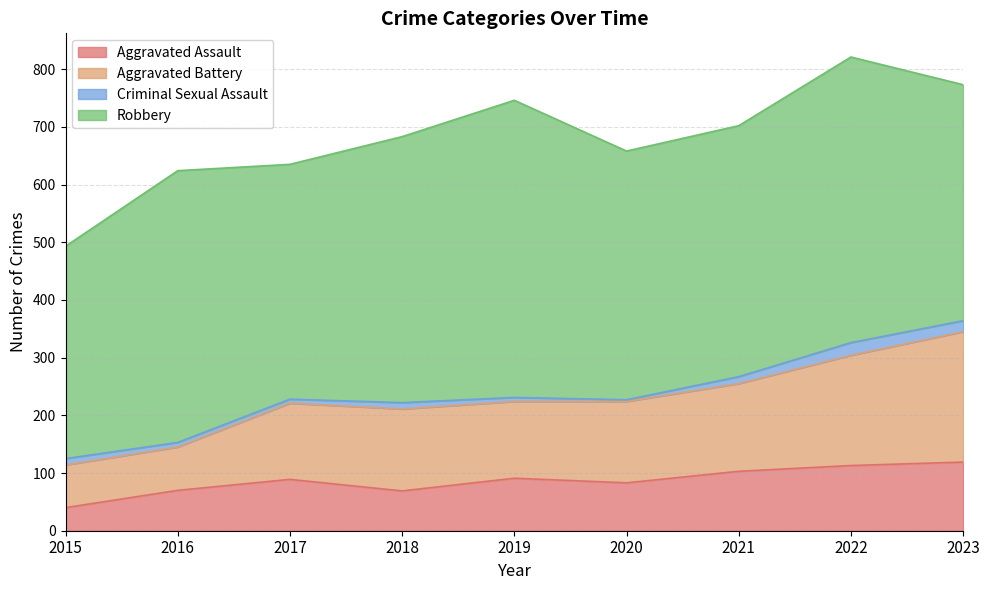

What is the difference between the second highest and second lowest values in the Aggravated Assault series?

44